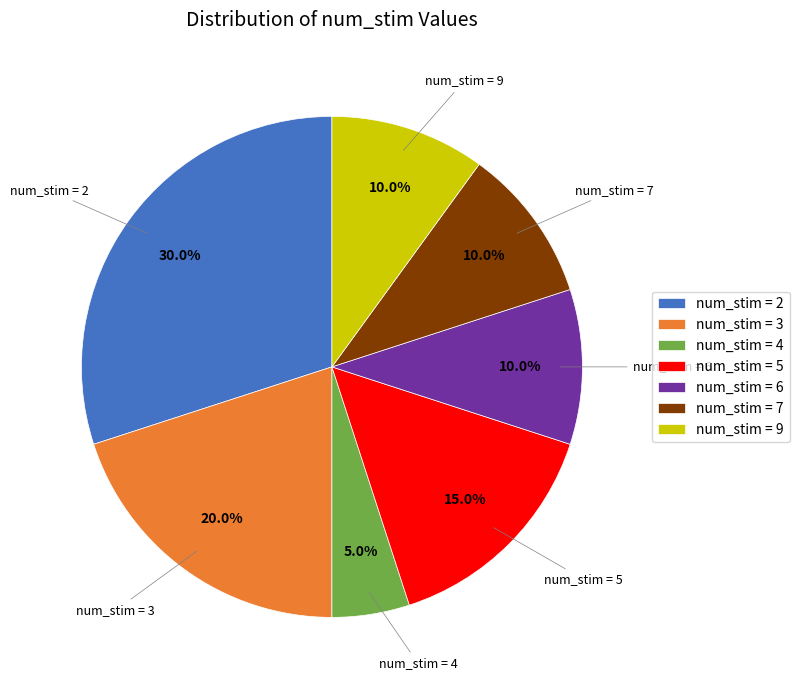

Combined, do num_stim = 2 and num_stim = 4 account for over 50%?

No